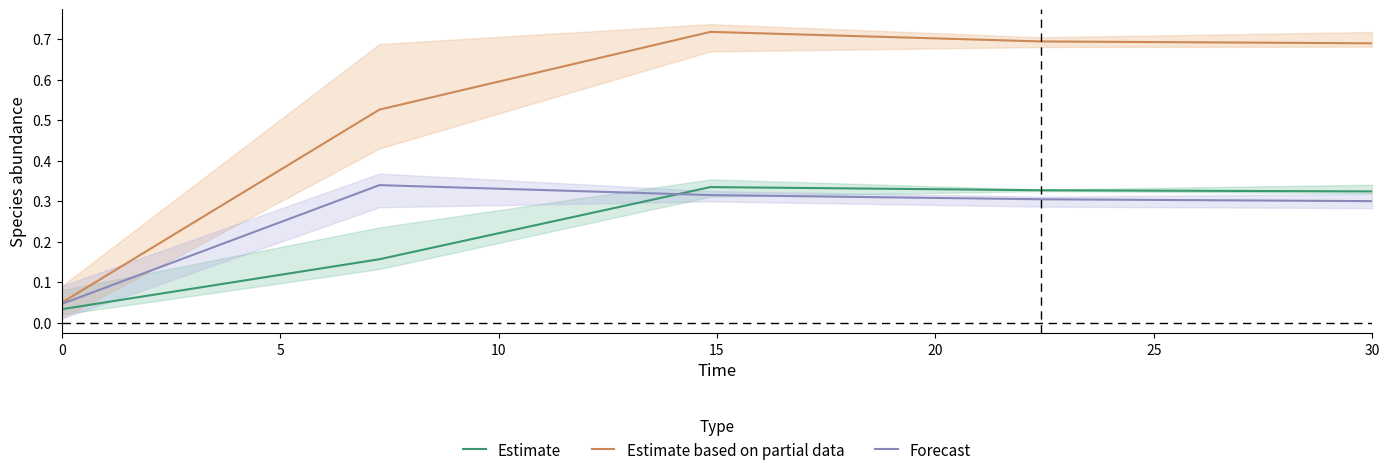

At how many categories does at least one series exceed 0?

5